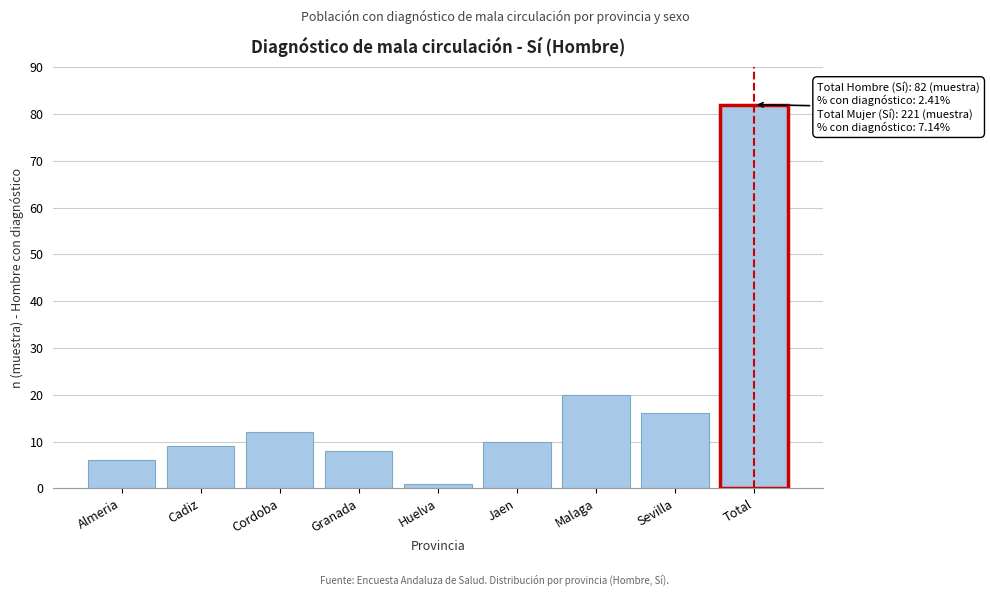

Reading left to right, extract all data points from this chart.

Almeria=6	Cadiz=9	Cordoba=12	Granada=8	Huelva=1	Jaen=10	Malaga=20	Sevilla=16	Total=82